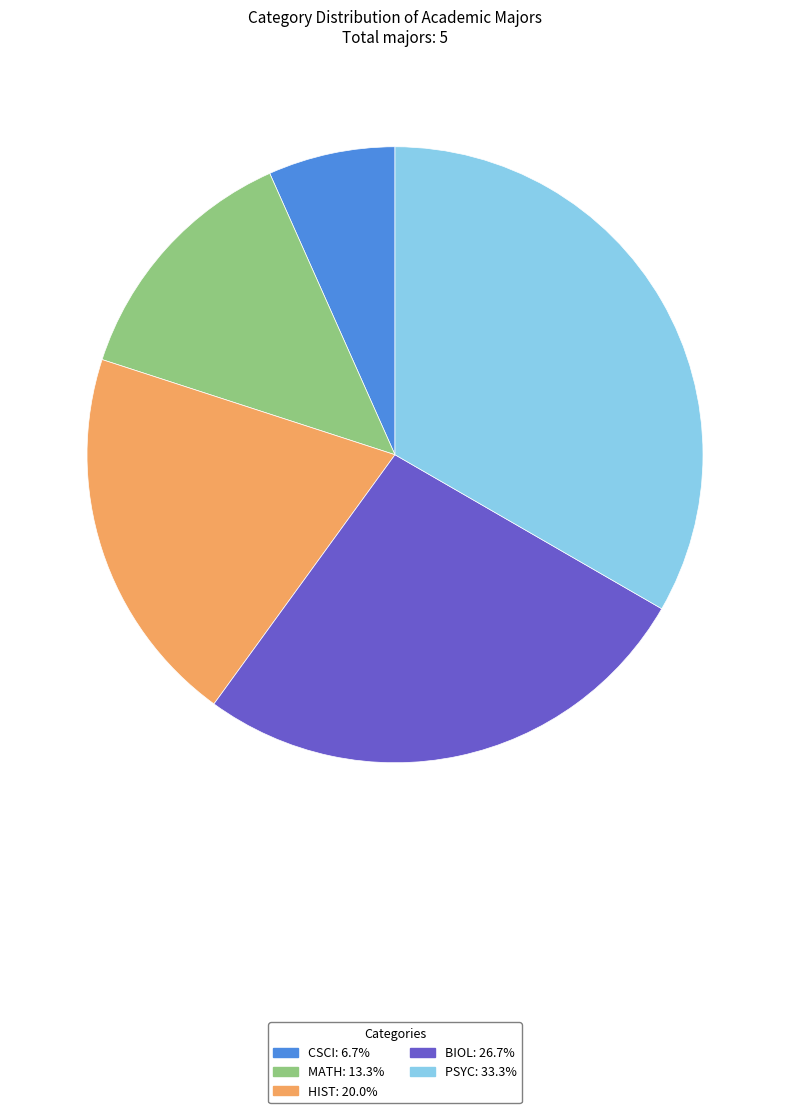

Combined, do MATH and HIST account for over 50%?

No